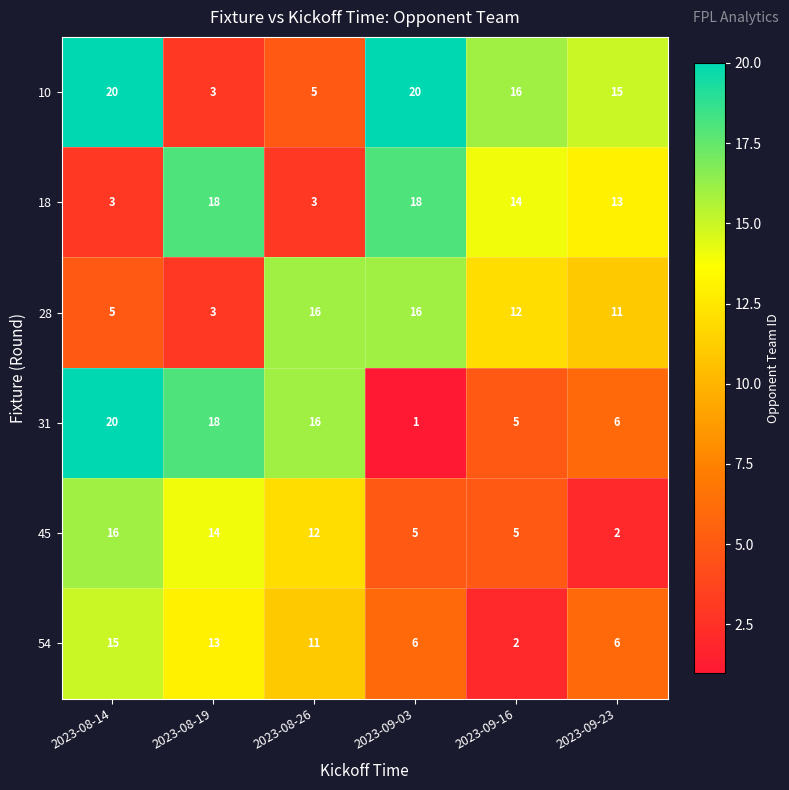

Is it true that 10 equals 2 at 2023-08-26?

False